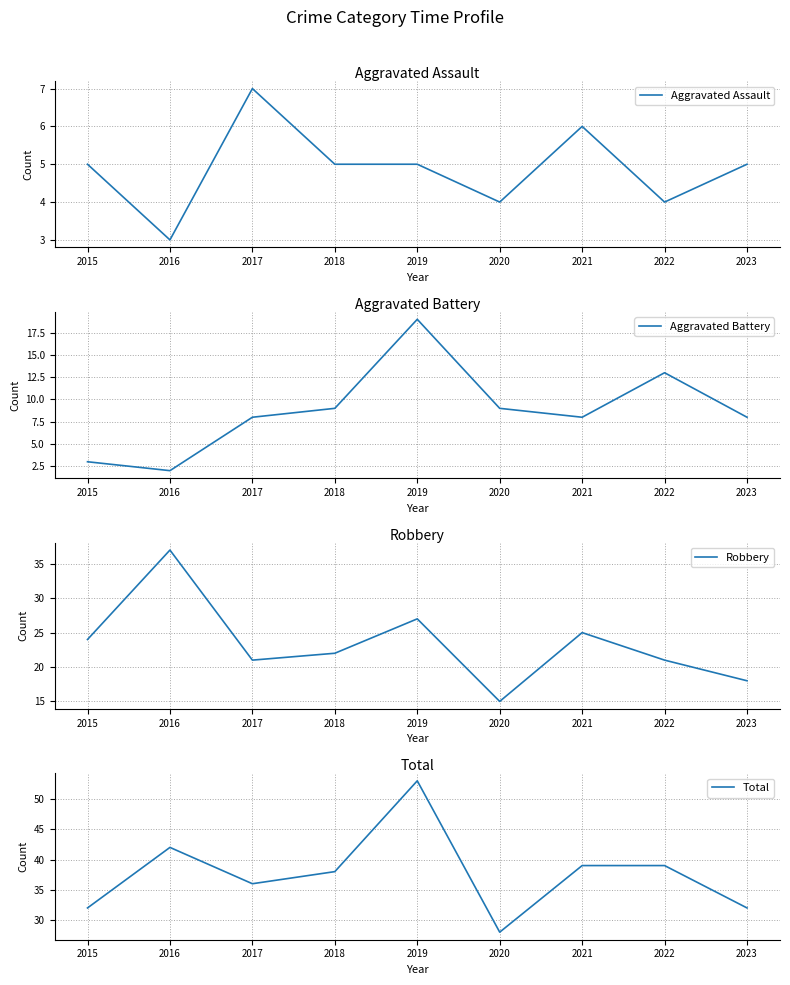

Is this an area chart (filled region under the line)?

No